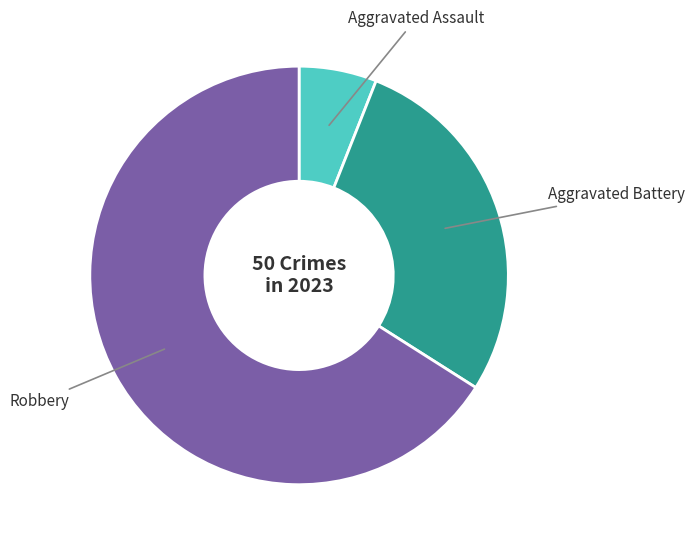

Count the number of slices in the pie.

3